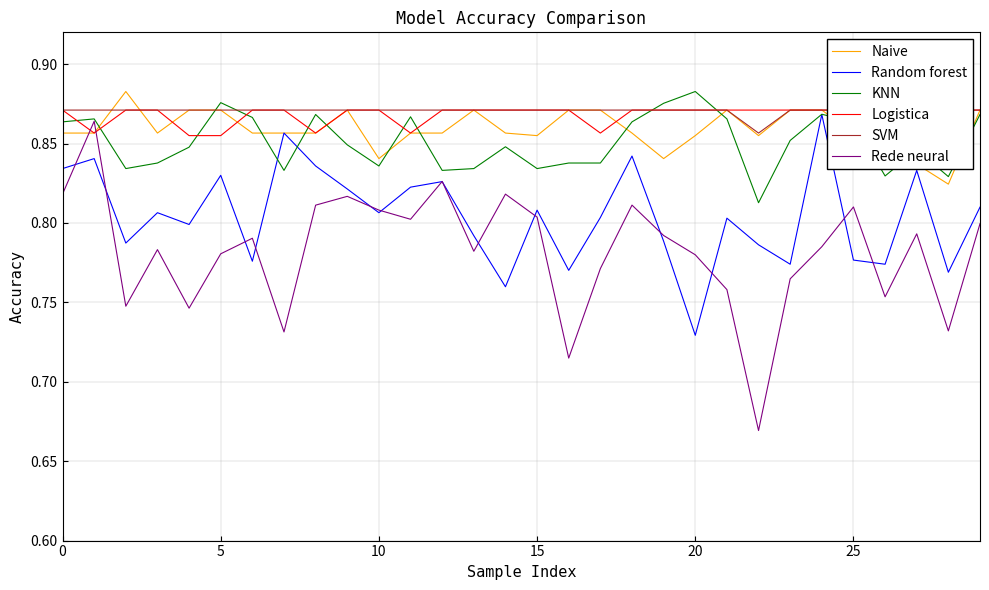

Rank the series at 16 from highest to lowest value.

Naive, Logistica, SVM, KNN, Random forest, Rede neural